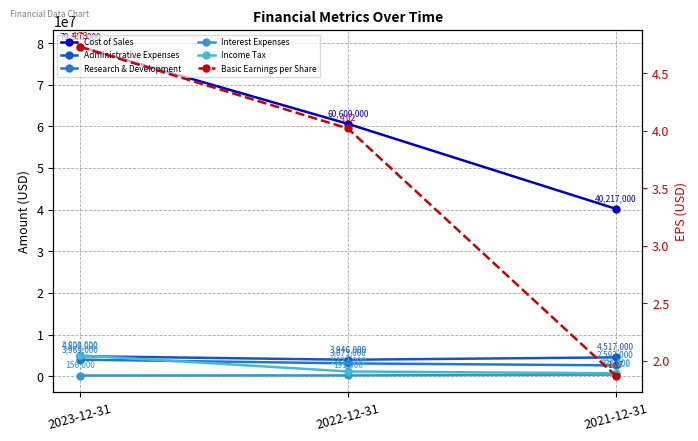

What value does the Interest Expenses series have at 2022-12-31?

191000.0